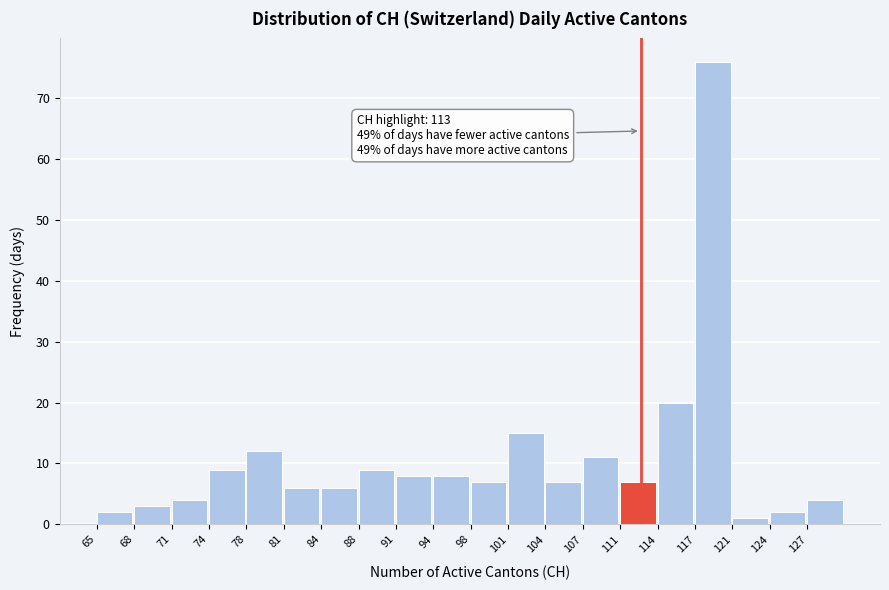

Reading right to left, transcribe all the data shown in this chart.

127=4	124=2	121=1	117=76	114=20	111=7	107=11	104=7	101=15	98=7	94=8	91=8	88=9	84=6	81=6	78=12	74=9	71=4	68=3	65=2